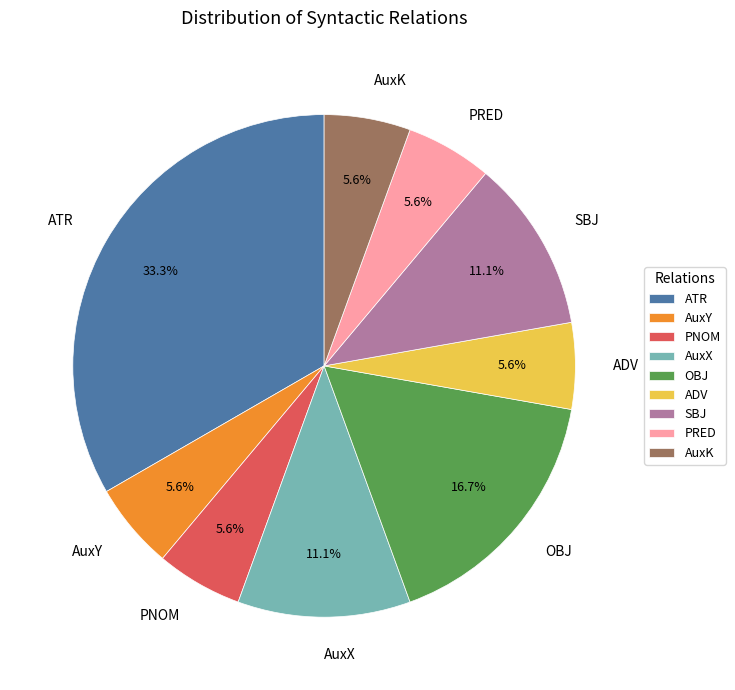

Which slice is the largest?

ATR